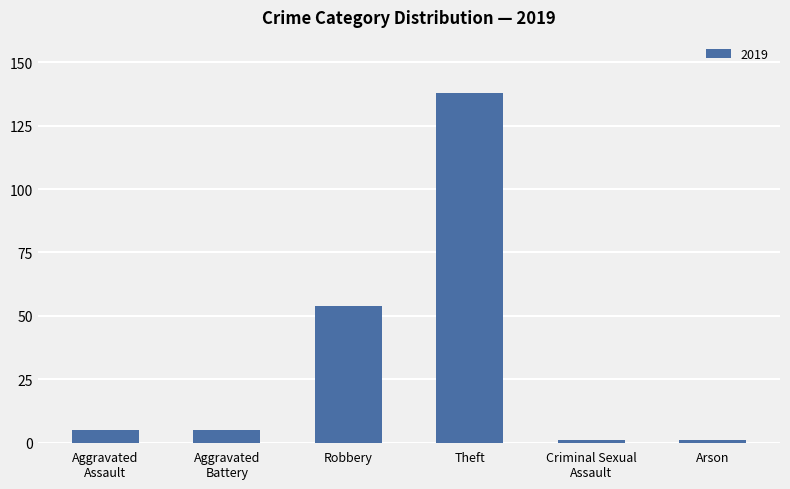

What is the maximum value shown in the chart?

138